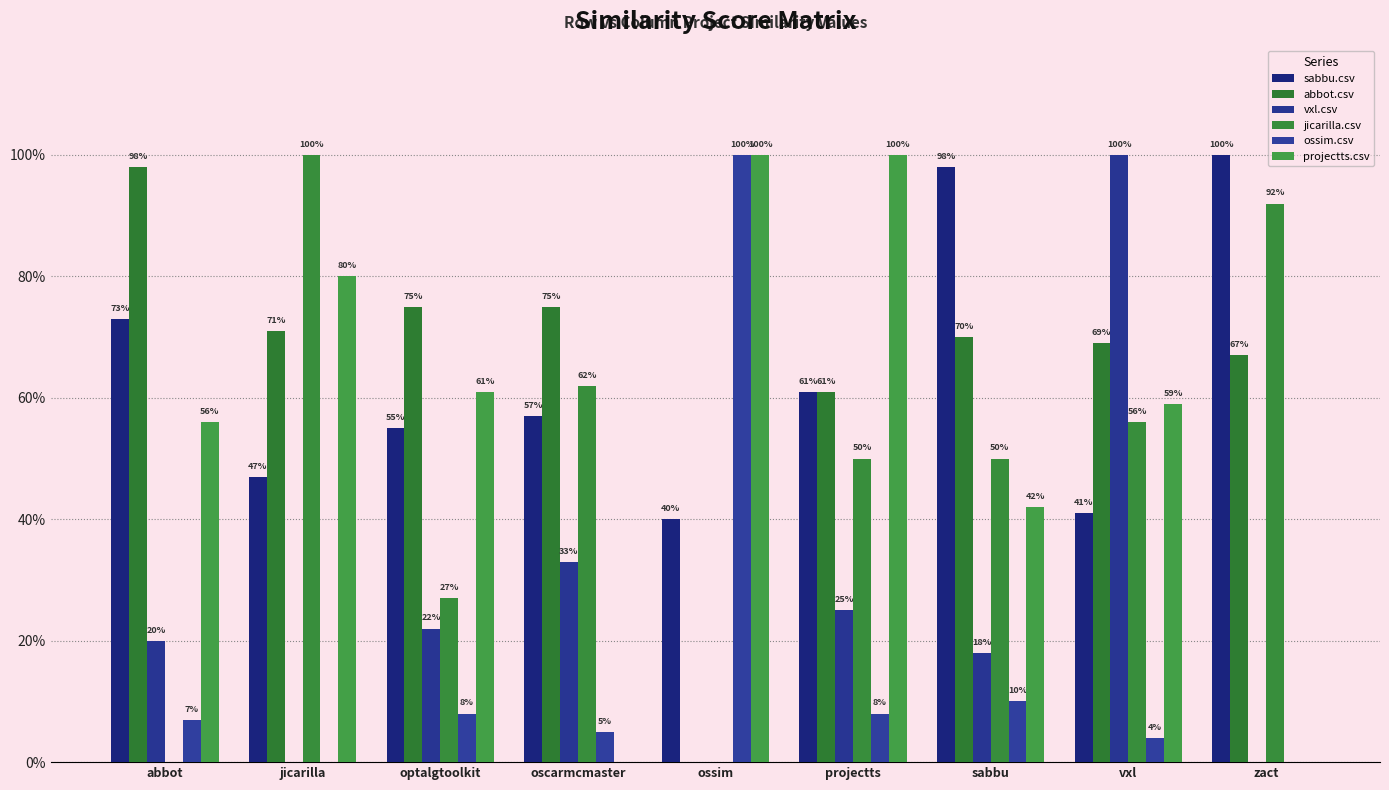

Reading left to right, what are all the values shown in this chart?

sabbu.csv: abbot=0.7	jicarilla=0.5	optalgtoolkit=0.6	oscarmcmaster=0.6	ossim=0.4	projectts=0.6	sabbu=1.0	vxl=0.4	zact=1.0
abbot.csv: abbot=1.0	jicarilla=0.7	optalgtoolkit=0.8	oscarmcmaster=0.8	ossim=0.0	projectts=0.6	sabbu=0.7	vxl=0.7	zact=0.7
vxl.csv: abbot=0.2	jicarilla=0.0	optalgtoolkit=0.2	oscarmcmaster=0.3	ossim=0.0	projectts=0.2	sabbu=0.2	vxl=1.0	zact=0.0
jicarilla.csv: abbot=0.0	jicarilla=1.0	optalgtoolkit=0.3	oscarmcmaster=0.6	ossim=0.0	projectts=0.5	sabbu=0.5	vxl=0.6	zact=0.9
ossim.csv: abbot=0.1	jicarilla=0.0	optalgtoolkit=0.1	oscarmcmaster=0.1	ossim=1.0	projectts=0.1	sabbu=0.1	vxl=0.0	zact=0.0
projectts.csv: abbot=0.6	jicarilla=0.8	optalgtoolkit=0.6	oscarmcmaster=0.0	ossim=1.0	projectts=1.0	sabbu=0.4	vxl=0.6	zact=0.0